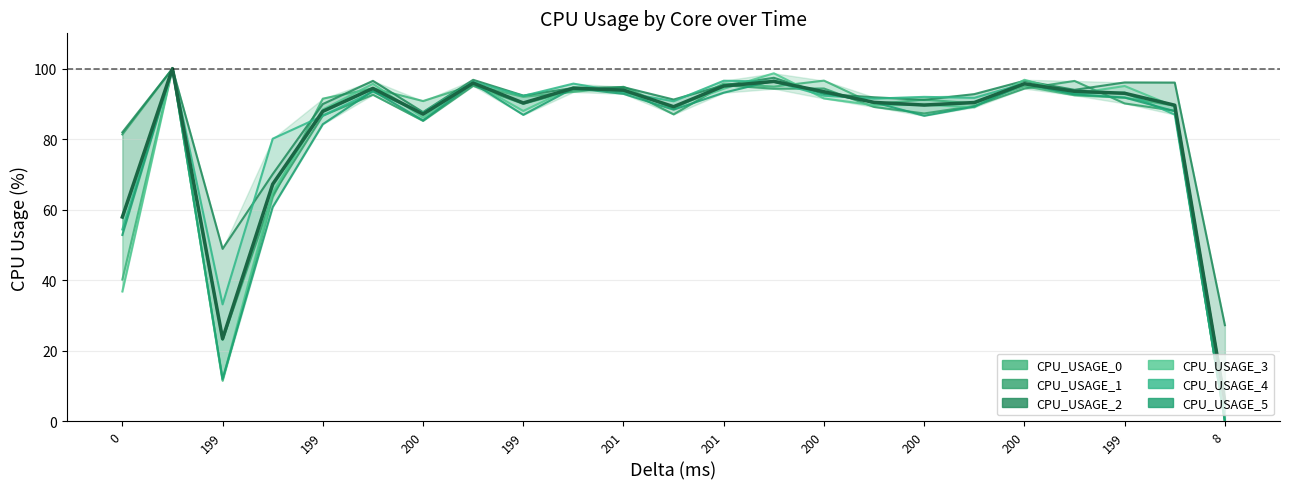

What are all the series names shown in the legend?

CPU_USAGE_0, CPU_USAGE_1, CPU_USAGE_2, CPU_USAGE_3, CPU_USAGE_4, CPU_USAGE_5